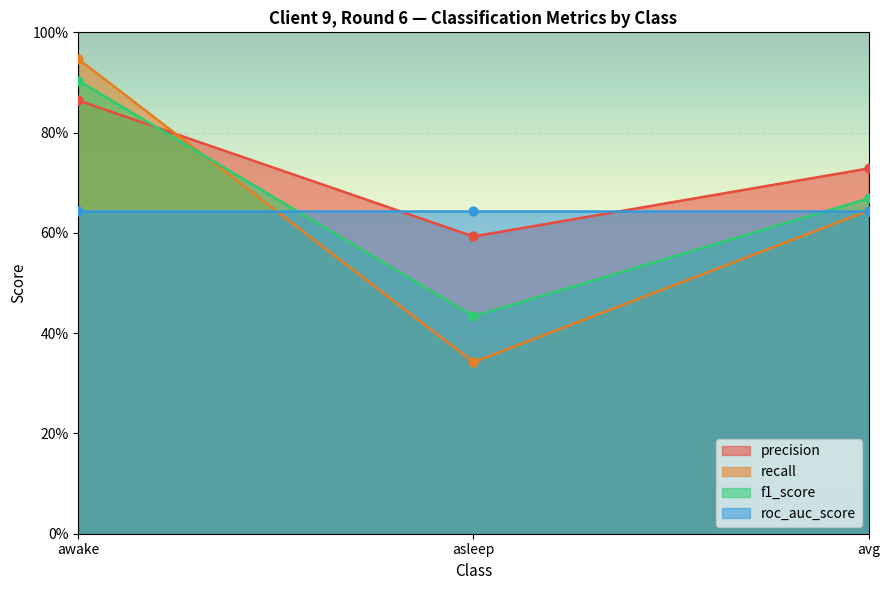

Is the value of precision at awake greater than the value of f1_score at awake?

No